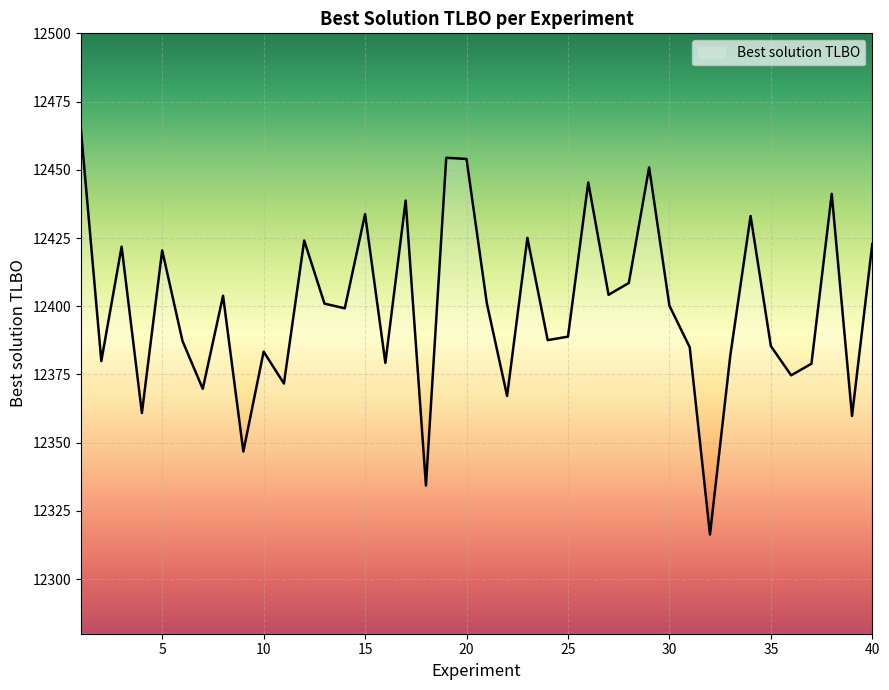

What is the minimum value shown in the chart?

12316.3